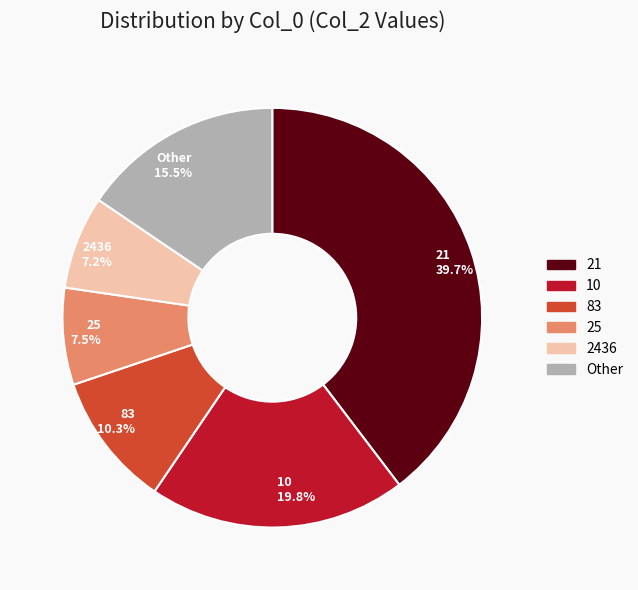

Which category has the biggest portion of the pie?

21 39.7%